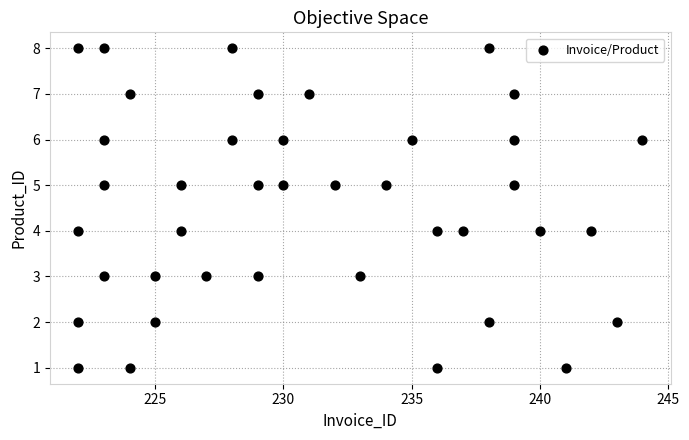

What is the range of Y values (max minus min)?

7